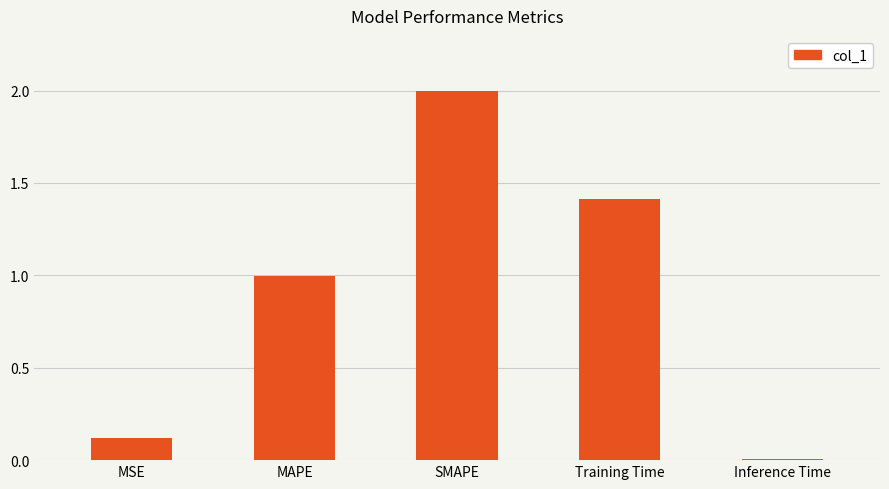

What is the label of the 1st bar from the right?

Inference Time